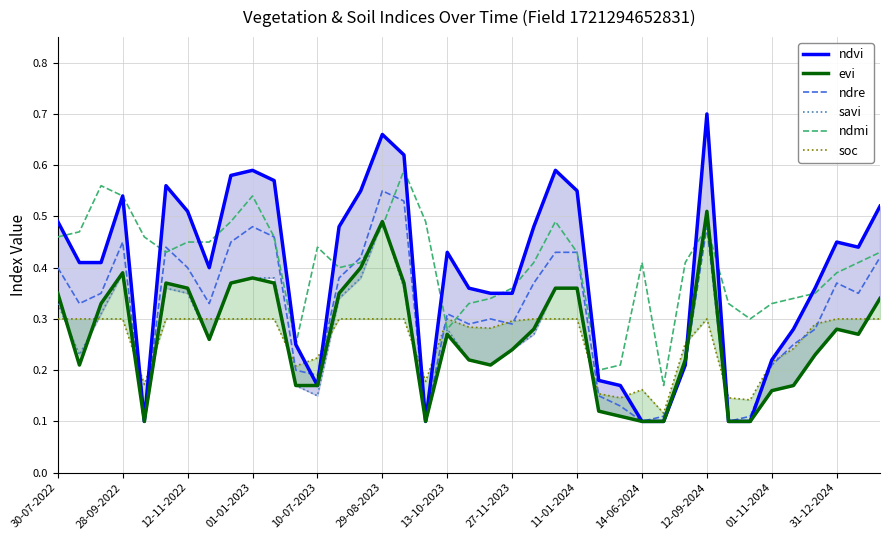

Is it true that ndmi equals 0.7 at 12-11-2022?

False